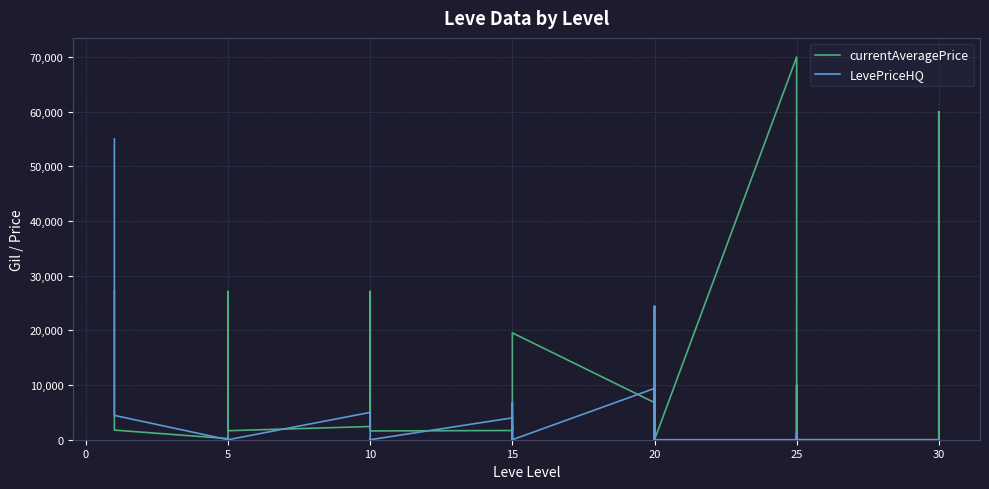

List the series in order of their peak value, lowest first.

LevePriceHQ, currentAveragePrice